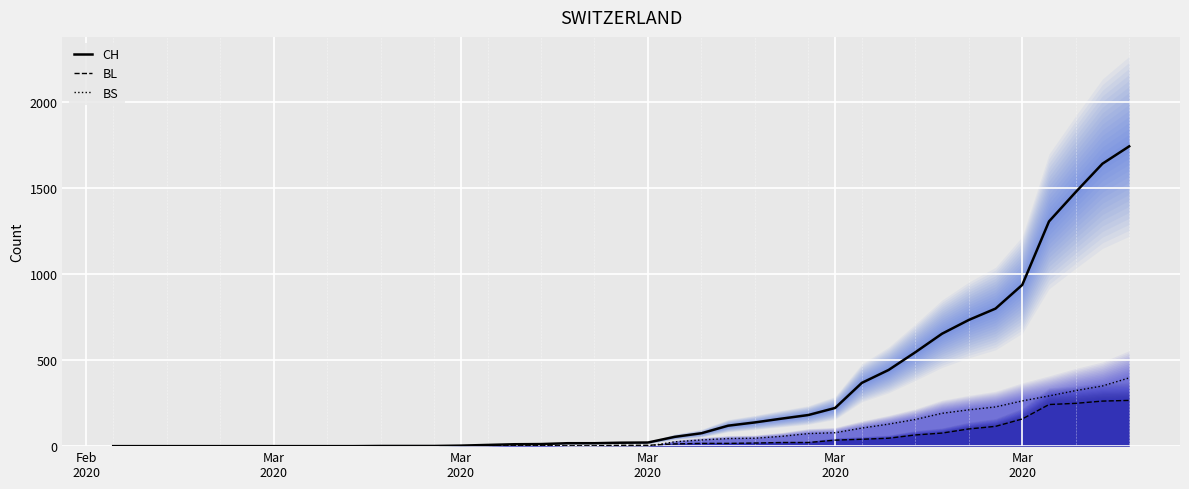

What is the difference between the maximum and minimum values in the CH series?

1744